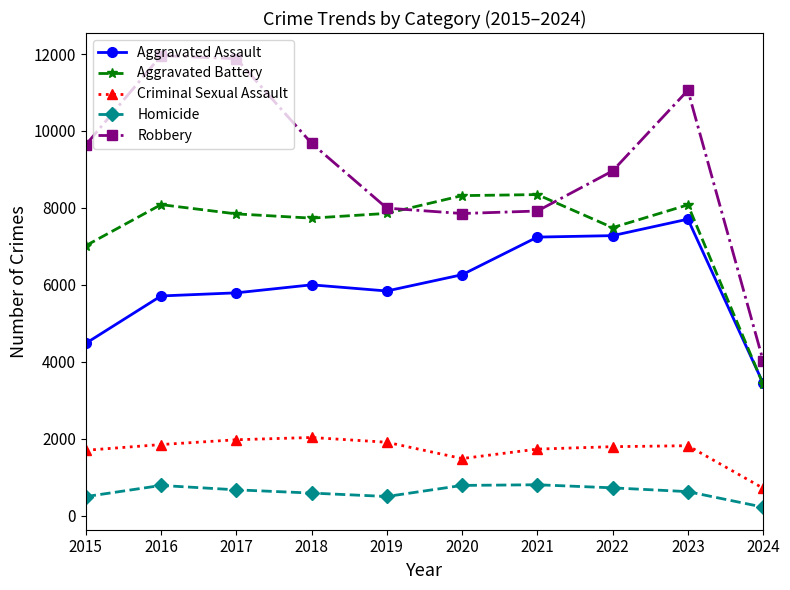

Which series has the largest total across all categories?

Robbery